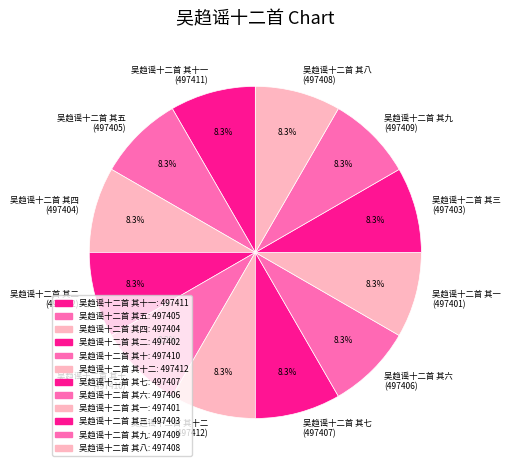

Combined, do 吴趋谣十二首 其十 (497410) and 吴趋谣十二首 其二 (497402) account for over 50%?

No